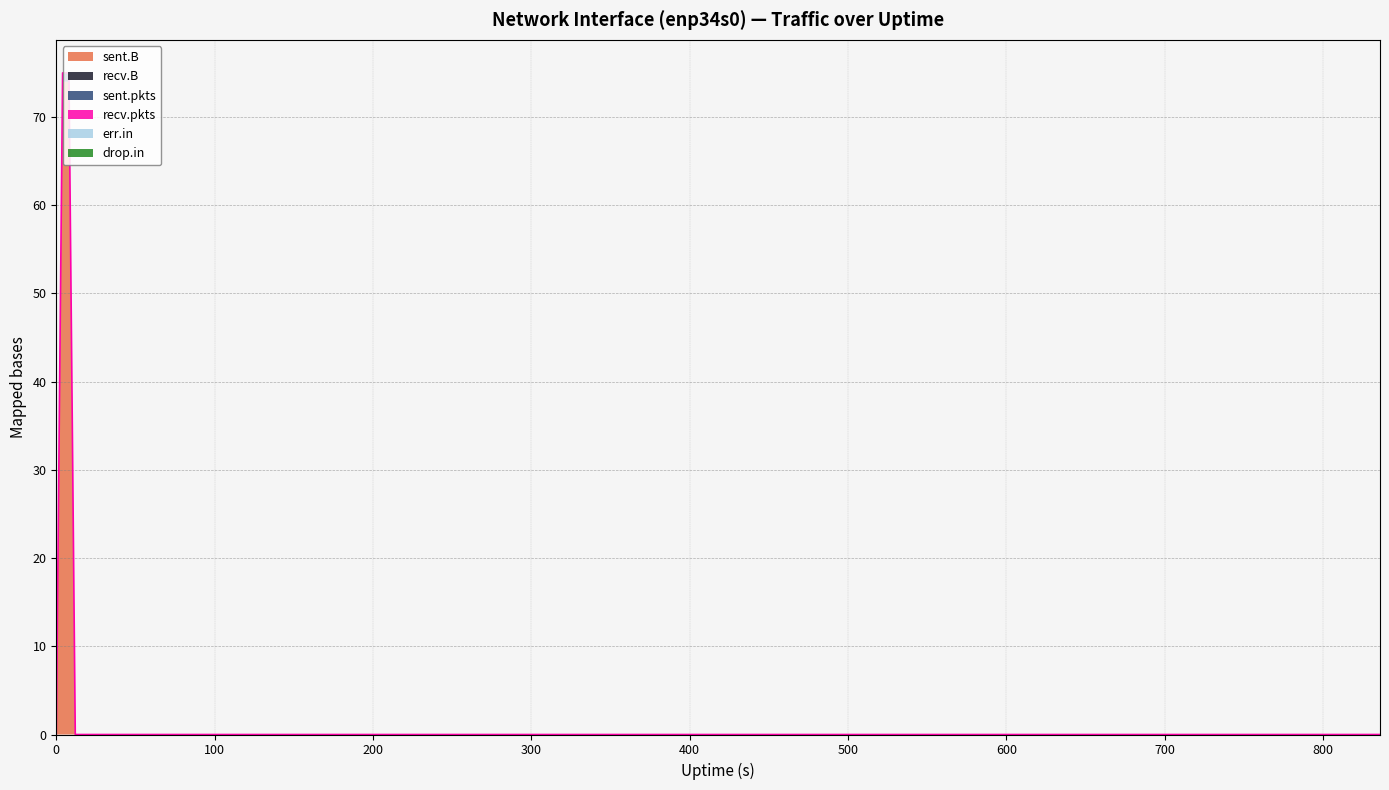

At how many categories does at least one series exceed 64?

2